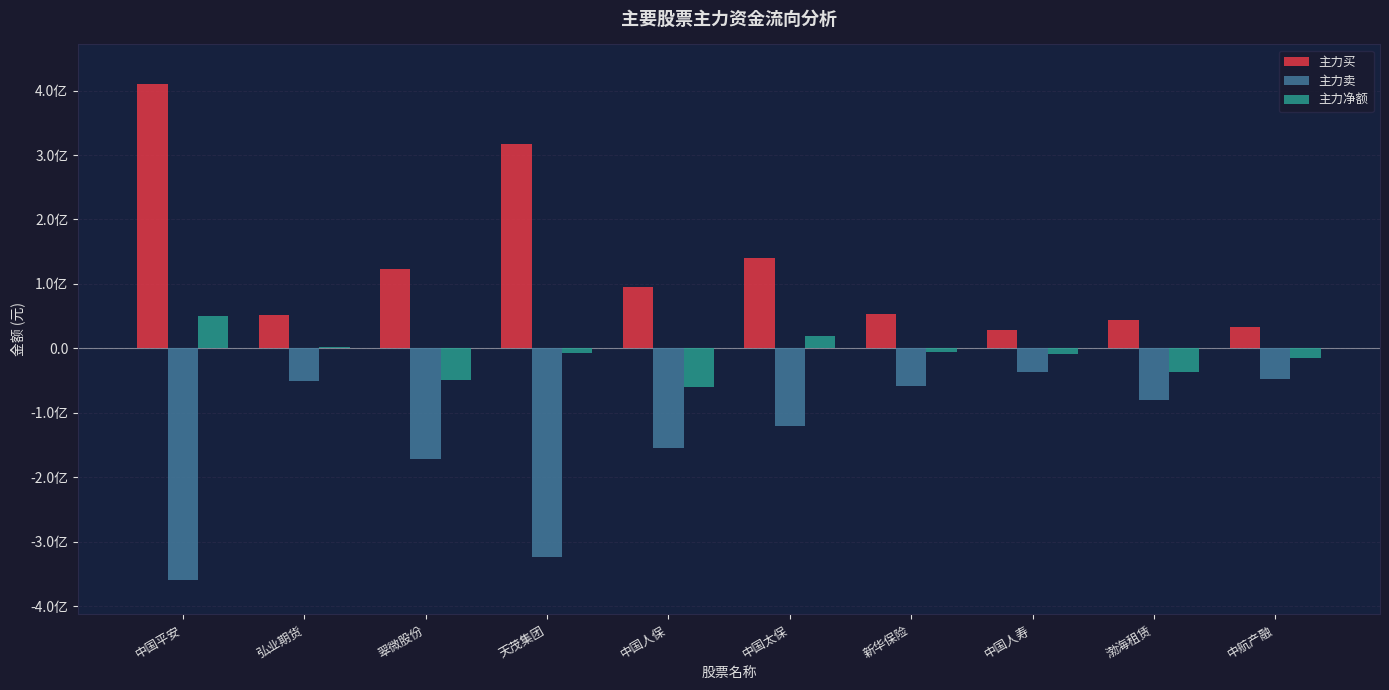

Reading left to right, what are all the values shown in this chart?

主力买: 410132752	51413077	122707044	317203561	95695407	140513537	52879314	28182592	43814297	33452336
主力卖: -359248550	-49991707	-171828690	-324227199	-155139644	-121101193	-59133588	-36689900	-80479508	-47733850
主力净额: 50884202	1421370	-49121646	-7023638	-59444237	19412344	-6254274	-8507308	-36665211	-14281514